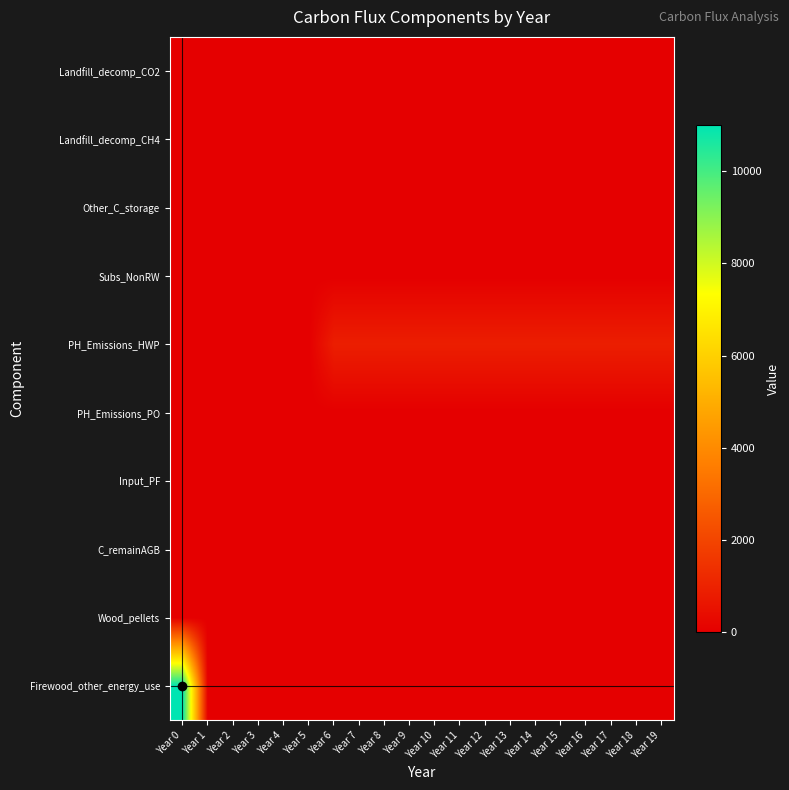

Reading left to right, transcribe all the data shown in this chart.

Firewood_other_energy_use: Year 0=11000.0	Year 1=0.0	Year 2=0.0	Year 3=0.0	Year 4=0.0	Year 5=0.0	Year 6=0.0	Year 7=0.0	Year 8=0.0	Year 9=0.0	Year 10=0.0	Year 11=0.0	Year 12=0.0	Year 13=0.0	Year 14=0.0	Year 15=0.0	Year 16=0.0	Year 17=0.0	Year 18=0.0	Year 19=0.0
Wood_pellets: Year 0=0.0	Year 1=0.0	Year 2=0.0	Year 3=0.0	Year 4=0.0	Year 5=0.0	Year 6=0.0	Year 7=0.0	Year 8=0.0	Year 9=0.0	Year 10=0.0	Year 11=0.0	Year 12=0.0	Year 13=0.0	Year 14=0.0	Year 15=0.0	Year 16=0.0	Year 17=0.0	Year 18=0.0	Year 19=0.0
C_remainAGB: Year 0=0.0	Year 1=0.0	Year 2=0.0	Year 3=0.0	Year 4=0.0	Year 5=0.0	Year 6=0.0	Year 7=0.0	Year 8=0.0	Year 9=0.0	Year 10=0.0	Year 11=0.0	Year 12=0.0	Year 13=0.0	Year 14=0.0	Year 15=0.0	Year 16=0.0	Year 17=0.0	Year 18=0.0	Year 19=0.0
Input_PF: Year 0=0.0	Year 1=0.0	Year 2=0.0	Year 3=0.0	Year 4=0.0	Year 5=0.0	Year 6=0.0	Year 7=0.0	Year 8=0.0	Year 9=0.0	Year 10=0.0	Year 11=0.0	Year 12=0.0	Year 13=0.0	Year 14=0.0	Year 15=0.0	Year 16=0.0	Year 17=0.0	Year 18=0.0	Year 19=0.0
PH_Emissions_PO: Year 0=0.0	Year 1=0.0	Year 2=0.0	Year 3=0.0	Year 4=0.0	Year 5=0.0	Year 6=0.0	Year 7=0.0	Year 8=0.0	Year 9=0.0	Year 10=0.0	Year 11=0.0	Year 12=0.0	Year 13=0.0	Year 14=0.0	Year 15=0.0	Year 16=0.0	Year 17=0.0	Year 18=0.0	Year 19=0.0
PH_Emissions_HWP: Year 0=0.0	Year 1=0.0	Year 2=0.0	Year 3=0.0	Year 4=0.0	Year 5=0.0	Year 6=888.5	Year 7=888.5	Year 8=888.5	Year 9=888.5	Year 10=888.5	Year 11=888.5	Year 12=888.5	Year 13=888.5	Year 14=888.5	Year 15=888.5	Year 16=888.5	Year 17=888.5	Year 18=888.5	Year 19=888.5
Subs_NonRW: Year 0=0.0	Year 1=0.0	Year 2=0.0	Year 3=0.0	Year 4=0.0	Year 5=0.0	Year 6=0.0	Year 7=0.0	Year 8=0.0	Year 9=0.0	Year 10=0.0	Year 11=0.0	Year 12=0.0	Year 13=0.0	Year 14=0.0	Year 15=0.0	Year 16=0.0	Year 17=0.0	Year 18=0.0	Year 19=0.0
Other_C_storage: Year 0=0.0	Year 1=0.0	Year 2=0.0	Year 3=0.0	Year 4=0.0	Year 5=0.0	Year 6=0.0	Year 7=0.0	Year 8=0.0	Year 9=0.0	Year 10=0.0	Year 11=0.0	Year 12=0.0	Year 13=0.0	Year 14=0.0	Year 15=0.0	Year 16=0.0	Year 17=0.0	Year 18=0.0	Year 19=0.0
Landfill_decomp_CH4: Year 0=0.0	Year 1=0.0	Year 2=0.0	Year 3=0.0	Year 4=0.0	Year 5=0.0	Year 6=0.0	Year 7=0.0	Year 8=0.0	Year 9=0.0	Year 10=0.0	Year 11=0.0	Year 12=0.0	Year 13=0.0	Year 14=0.0	Year 15=0.0	Year 16=0.0	Year 17=0.0	Year 18=0.0	Year 19=0.0
Landfill_decomp_CO2: Year 0=0.0	Year 1=0.0	Year 2=0.0	Year 3=0.0	Year 4=0.0	Year 5=0.0	Year 6=0.0	Year 7=0.0	Year 8=0.0	Year 9=0.0	Year 10=0.0	Year 11=0.0	Year 12=0.0	Year 13=0.0	Year 14=0.0	Year 15=0.0	Year 16=0.0	Year 17=0.0	Year 18=0.0	Year 19=0.0